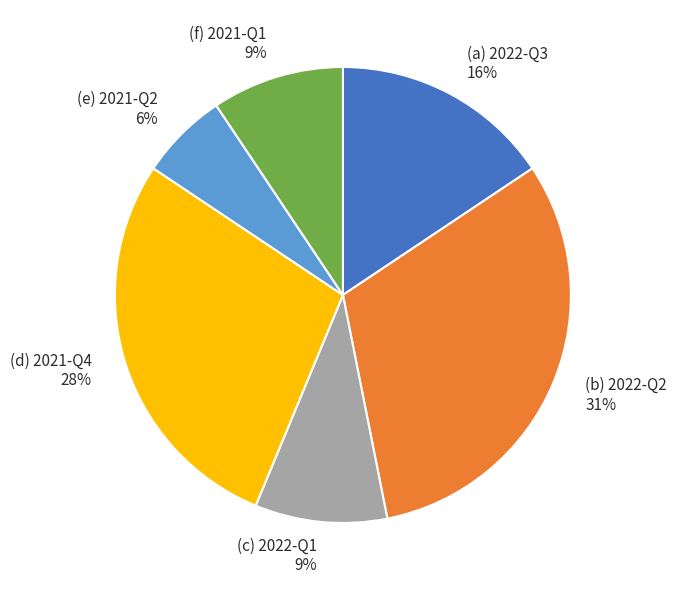

Combined, do (a) 2022-Q3 16% and (c) 2022-Q1 9% account for over 50%?

No